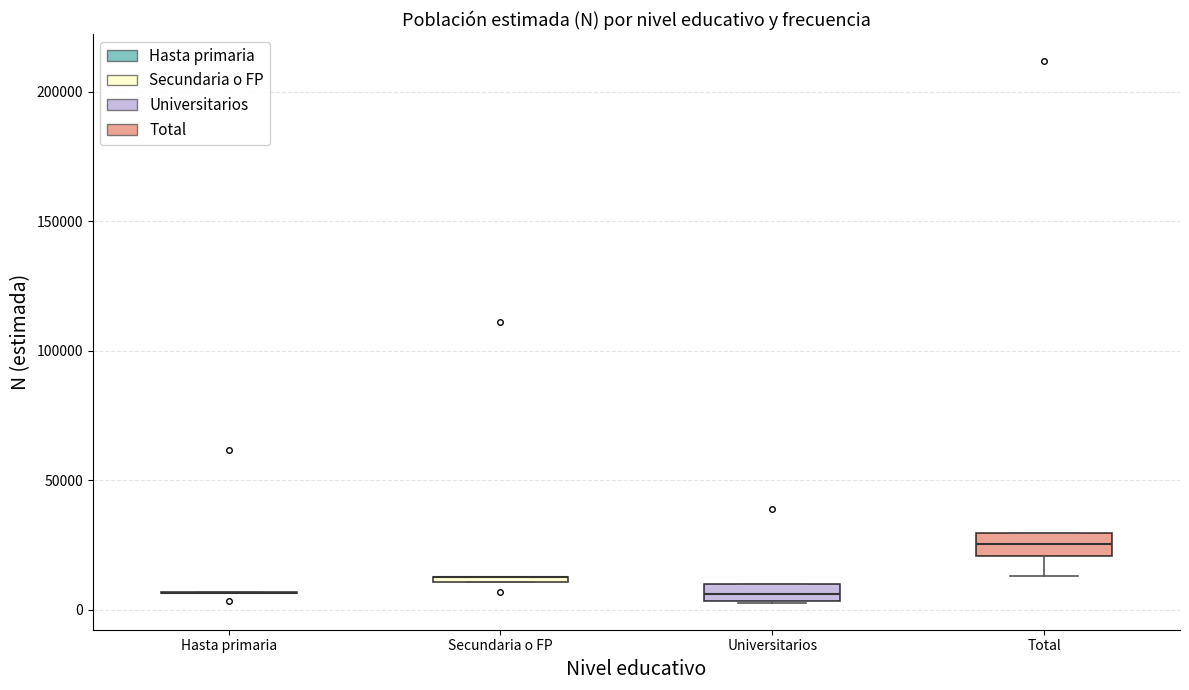

Where does the median line of the box for Total sit on the y-axis? The values are not printed on the chart, so give them approximately, as read against the axis.

25000